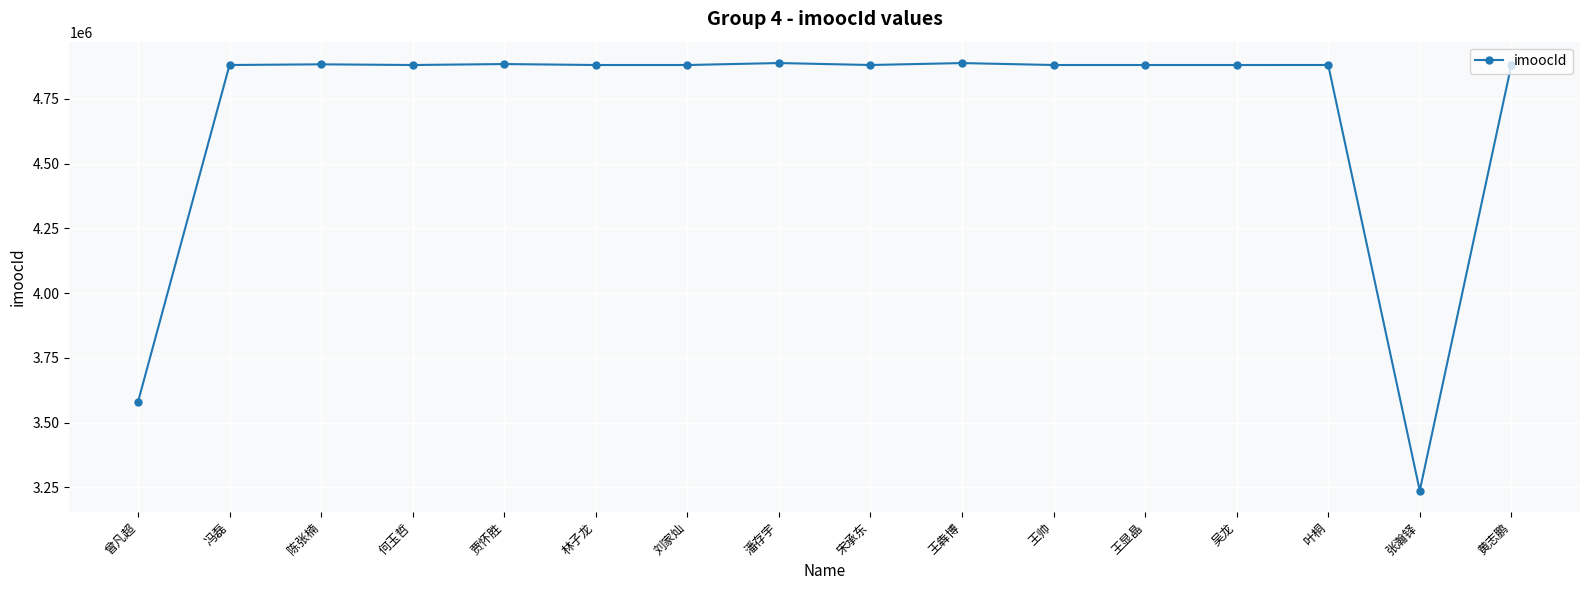

Is it true that the value at 林子龙 is 2540392?

False